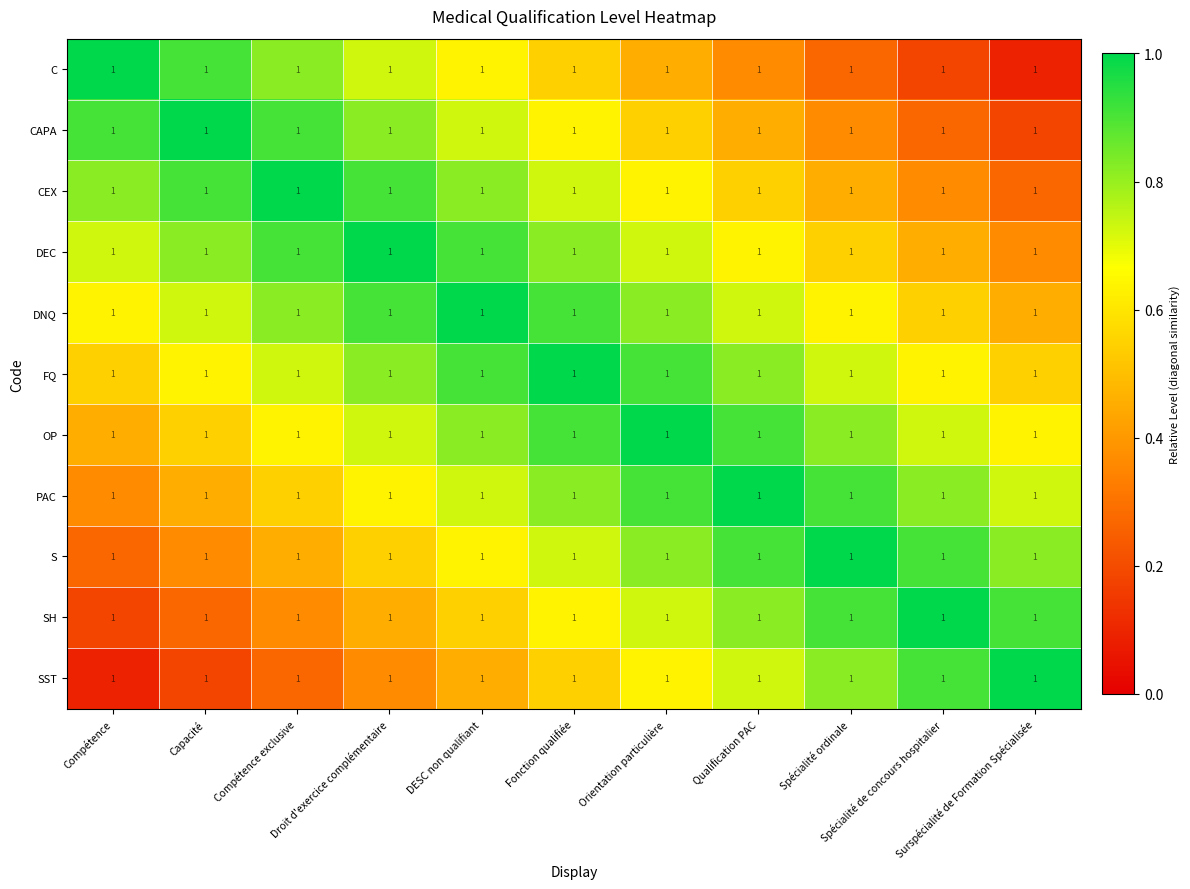

Reading left to right, transcribe all the data shown in this chart.

C: Compétence=1.0	Capacité=1.0	Compétence exclusive=1.0	Droit d'exercice complémentaire=1.0	DESC non qualifiant=1.0	Fonction qualifiée=1.0	Orientation particulière=1.0	Qualification PAC=1.0	Spécialité ordinale=1.0	Spécialité de concours hospitalier=1.0	Surspécialité de Formation Spécialisée=1.0
CAPA: Compétence=1.0	Capacité=1.0	Compétence exclusive=1.0	Droit d'exercice complémentaire=1.0	DESC non qualifiant=1.0	Fonction qualifiée=1.0	Orientation particulière=1.0	Qualification PAC=1.0	Spécialité ordinale=1.0	Spécialité de concours hospitalier=1.0	Surspécialité de Formation Spécialisée=1.0
CEX: Compétence=1.0	Capacité=1.0	Compétence exclusive=1.0	Droit d'exercice complémentaire=1.0	DESC non qualifiant=1.0	Fonction qualifiée=1.0	Orientation particulière=1.0	Qualification PAC=1.0	Spécialité ordinale=1.0	Spécialité de concours hospitalier=1.0	Surspécialité de Formation Spécialisée=1.0
DEC: Compétence=1.0	Capacité=1.0	Compétence exclusive=1.0	Droit d'exercice complémentaire=1.0	DESC non qualifiant=1.0	Fonction qualifiée=1.0	Orientation particulière=1.0	Qualification PAC=1.0	Spécialité ordinale=1.0	Spécialité de concours hospitalier=1.0	Surspécialité de Formation Spécialisée=1.0
DNQ: Compétence=1.0	Capacité=1.0	Compétence exclusive=1.0	Droit d'exercice complémentaire=1.0	DESC non qualifiant=1.0	Fonction qualifiée=1.0	Orientation particulière=1.0	Qualification PAC=1.0	Spécialité ordinale=1.0	Spécialité de concours hospitalier=1.0	Surspécialité de Formation Spécialisée=1.0
FQ: Compétence=1.0	Capacité=1.0	Compétence exclusive=1.0	Droit d'exercice complémentaire=1.0	DESC non qualifiant=1.0	Fonction qualifiée=1.0	Orientation particulière=1.0	Qualification PAC=1.0	Spécialité ordinale=1.0	Spécialité de concours hospitalier=1.0	Surspécialité de Formation Spécialisée=1.0
OP: Compétence=1.0	Capacité=1.0	Compétence exclusive=1.0	Droit d'exercice complémentaire=1.0	DESC non qualifiant=1.0	Fonction qualifiée=1.0	Orientation particulière=1.0	Qualification PAC=1.0	Spécialité ordinale=1.0	Spécialité de concours hospitalier=1.0	Surspécialité de Formation Spécialisée=1.0
PAC: Compétence=1.0	Capacité=1.0	Compétence exclusive=1.0	Droit d'exercice complémentaire=1.0	DESC non qualifiant=1.0	Fonction qualifiée=1.0	Orientation particulière=1.0	Qualification PAC=1.0	Spécialité ordinale=1.0	Spécialité de concours hospitalier=1.0	Surspécialité de Formation Spécialisée=1.0
S: Compétence=1.0	Capacité=1.0	Compétence exclusive=1.0	Droit d'exercice complémentaire=1.0	DESC non qualifiant=1.0	Fonction qualifiée=1.0	Orientation particulière=1.0	Qualification PAC=1.0	Spécialité ordinale=1.0	Spécialité de concours hospitalier=1.0	Surspécialité de Formation Spécialisée=1.0
SH: Compétence=1.0	Capacité=1.0	Compétence exclusive=1.0	Droit d'exercice complémentaire=1.0	DESC non qualifiant=1.0	Fonction qualifiée=1.0	Orientation particulière=1.0	Qualification PAC=1.0	Spécialité ordinale=1.0	Spécialité de concours hospitalier=1.0	Surspécialité de Formation Spécialisée=1.0
SST: Compétence=1.0	Capacité=1.0	Compétence exclusive=1.0	Droit d'exercice complémentaire=1.0	DESC non qualifiant=1.0	Fonction qualifiée=1.0	Orientation particulière=1.0	Qualification PAC=1.0	Spécialité ordinale=1.0	Spécialité de concours hospitalier=1.0	Surspécialité de Formation Spécialisée=1.0